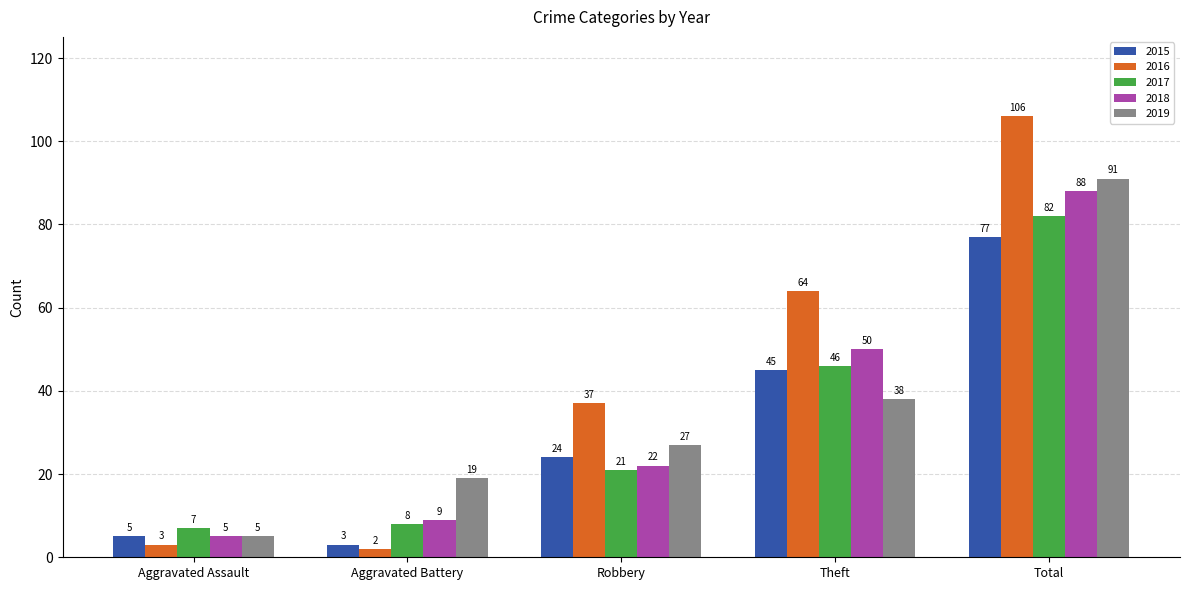

Which category has the highest value in the 2017 series?

Total